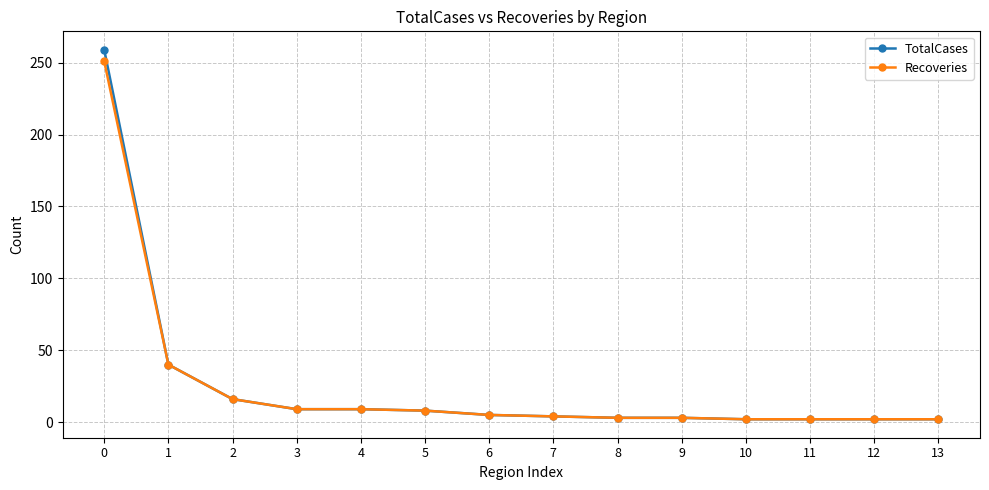

What is the highest value of the Recoveries series?

251